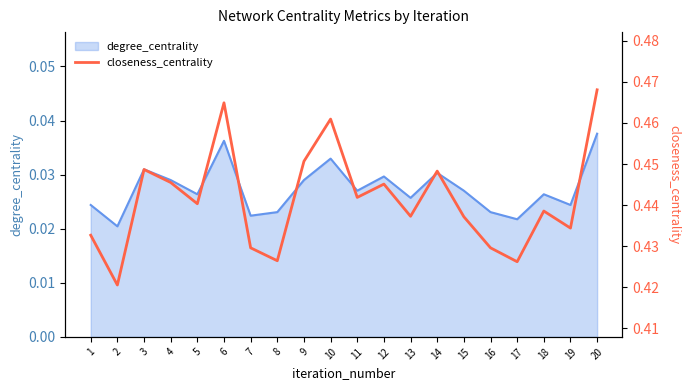

Reading left to right, transcribe all the data shown in this chart.

0.4	0.4	0.4	0.4	0.4	0.5	0.4	0.4	0.5	0.5	0.4	0.4	0.4	0.4	0.4	0.4	0.4	0.4	0.4	0.5